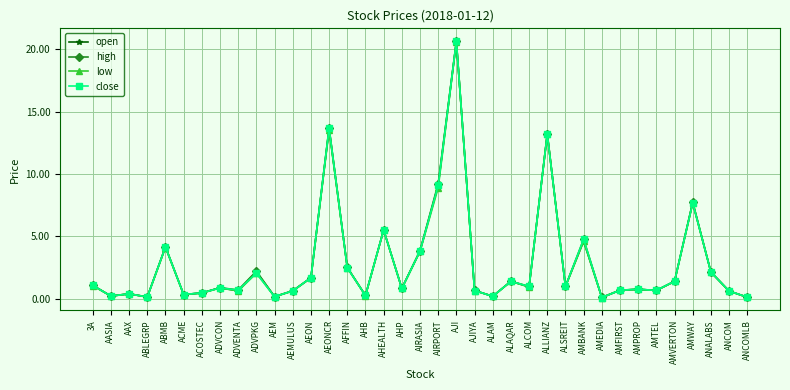

Is it true that open equals 0.2 at AASIA?

True